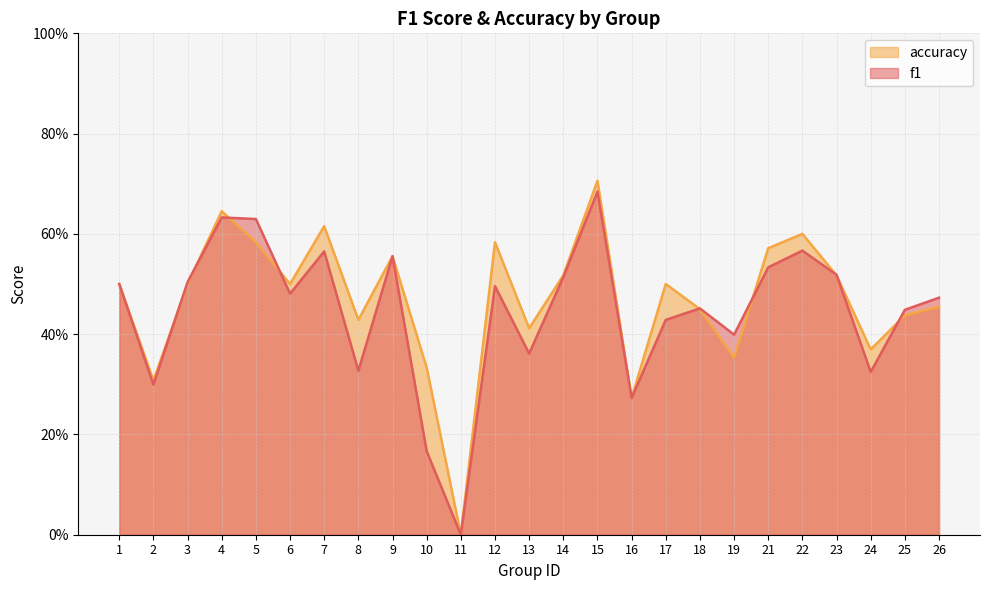

True or false: accuracy has more than 1 points higher than both neighbors.

True